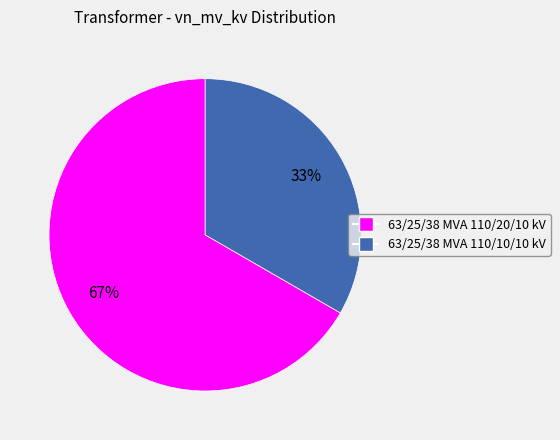

What is the largest slice in the pie chart?

63/25/38 MVA 110/20/10 kV